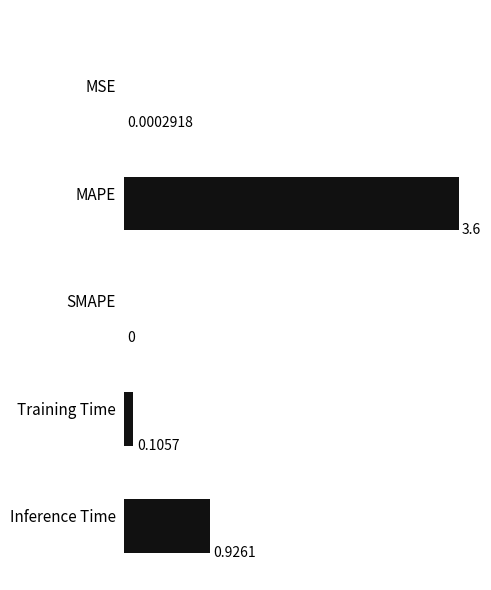

What is the greatest value displayed?

3.6